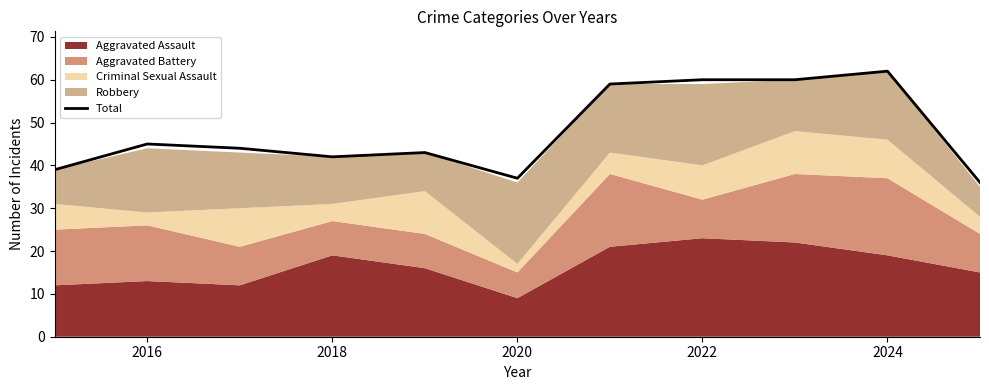

Which category has the highest value in the Total series?

2024